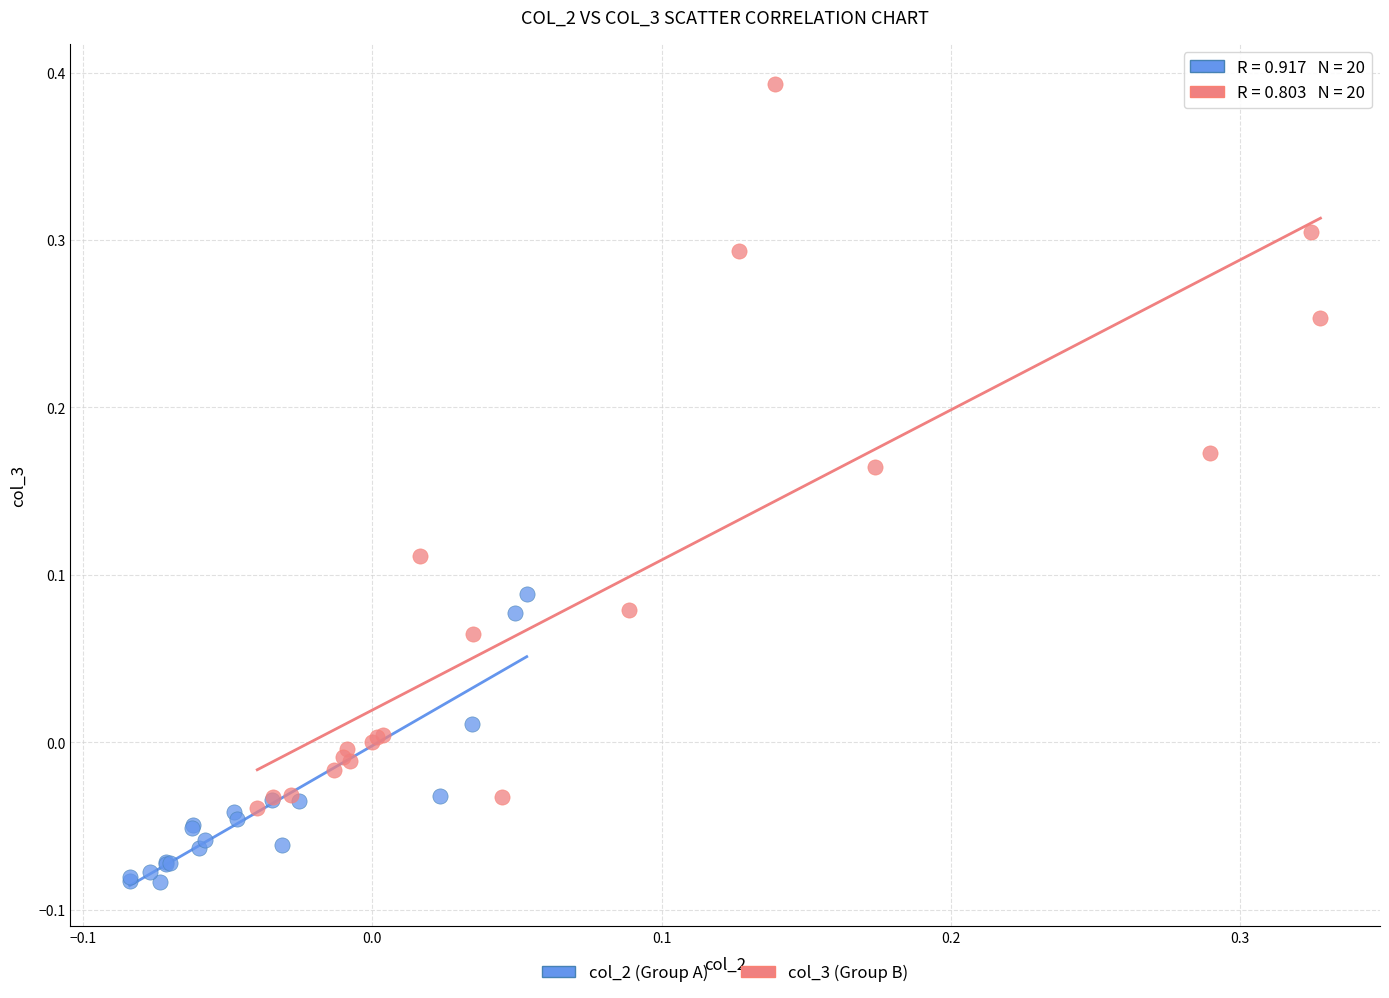

Which series contains the lowest Y value?

col_2 (Group A)